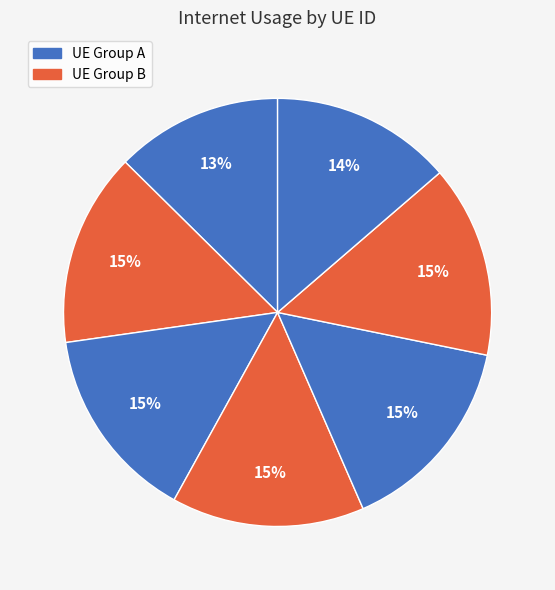

How many segments does this pie chart have?

7